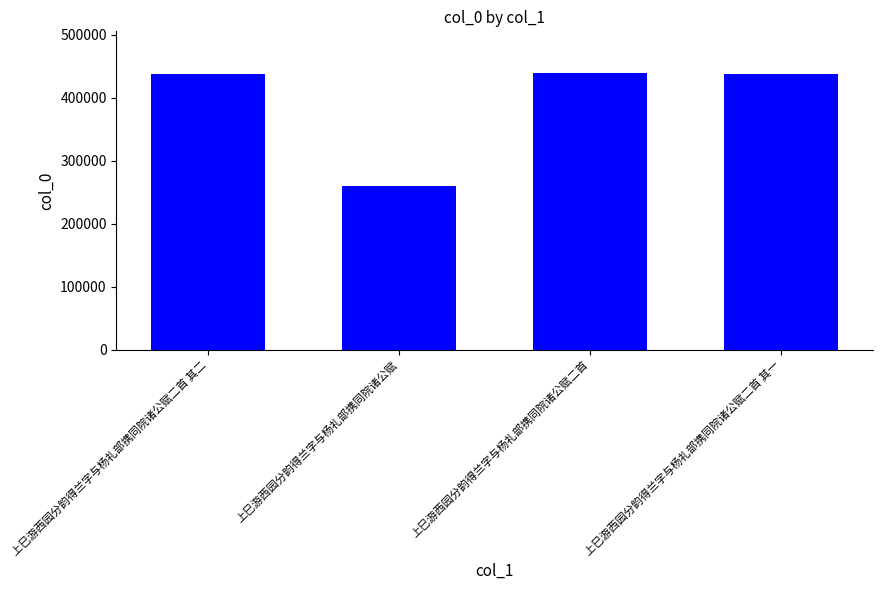

The chart shows a value of 439475 at 上巳游西园分韵得兰字与杨礼部携同院诸公赋二首. True or false?

True